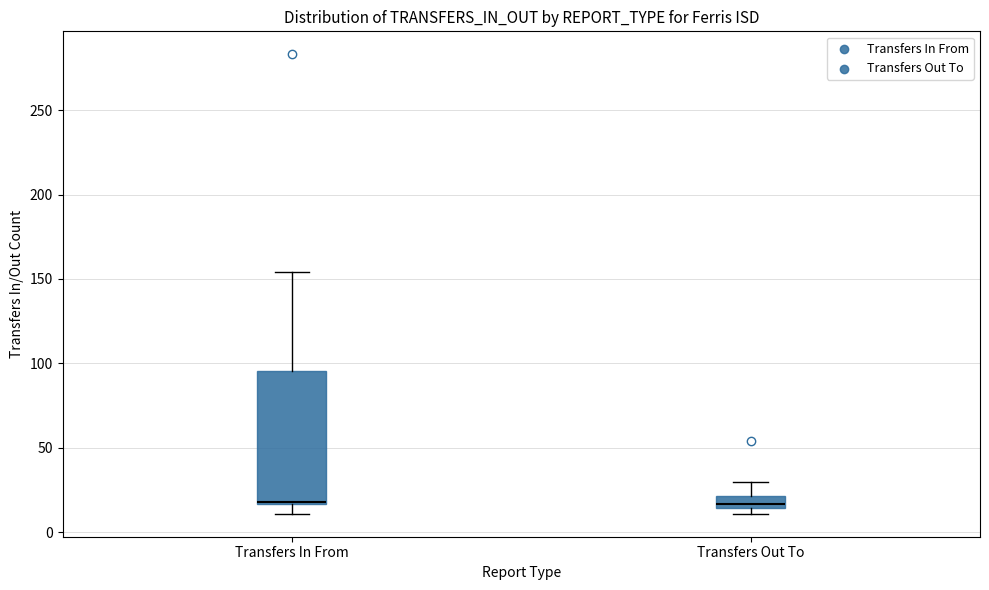

Which box is the tallest, from its lower edge to its upper edge?

Transfers In From